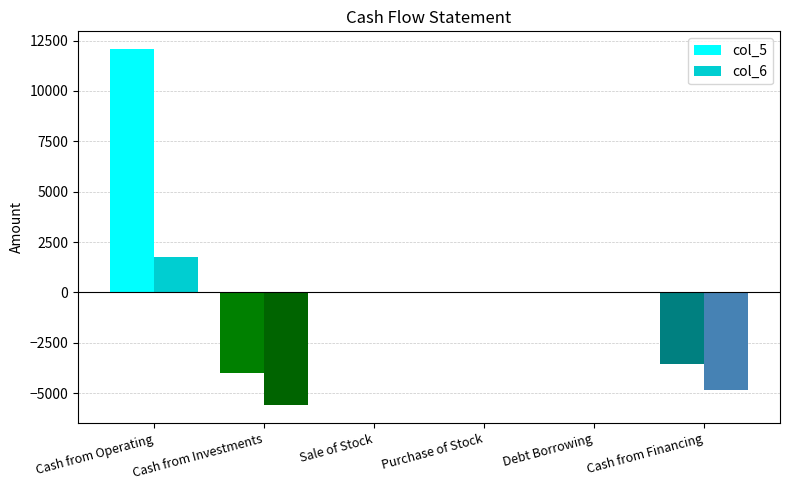

The value of col_5 at Cash from Investments is -2272. True or false?

False